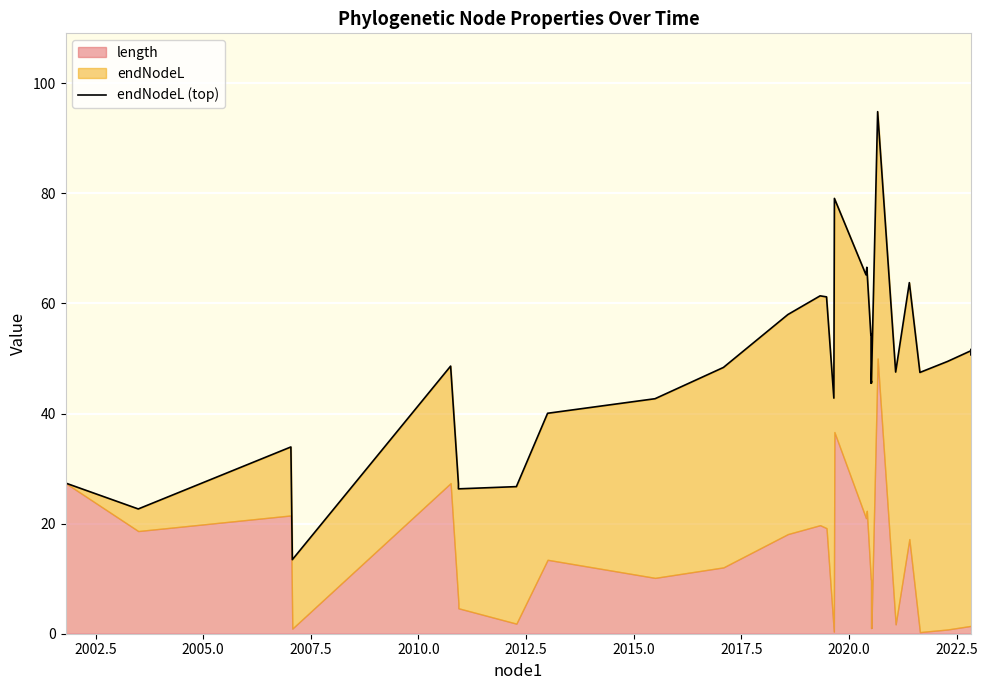

What is the value of the 17th point from the left?

65.2